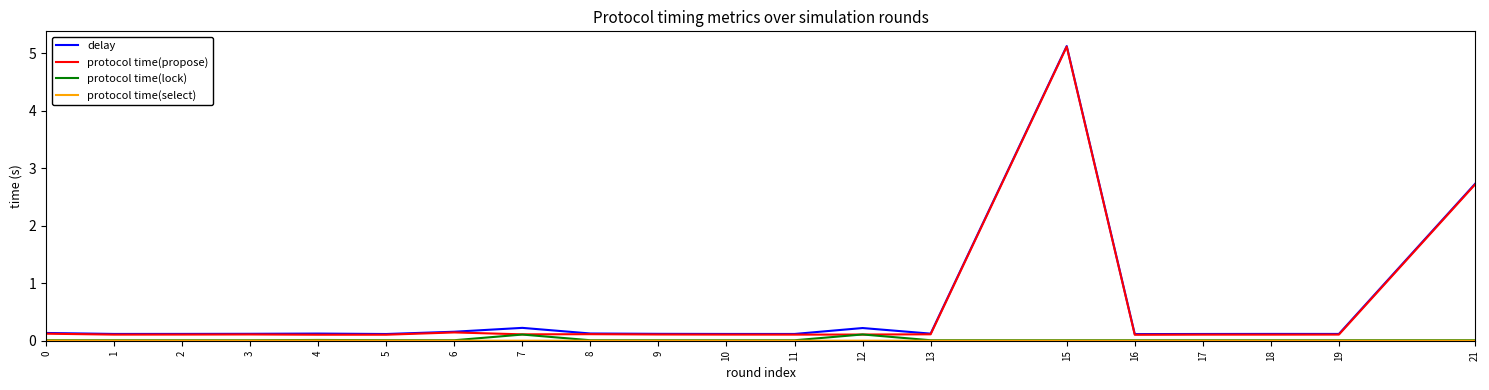

Count the number of data series in this chart.

4